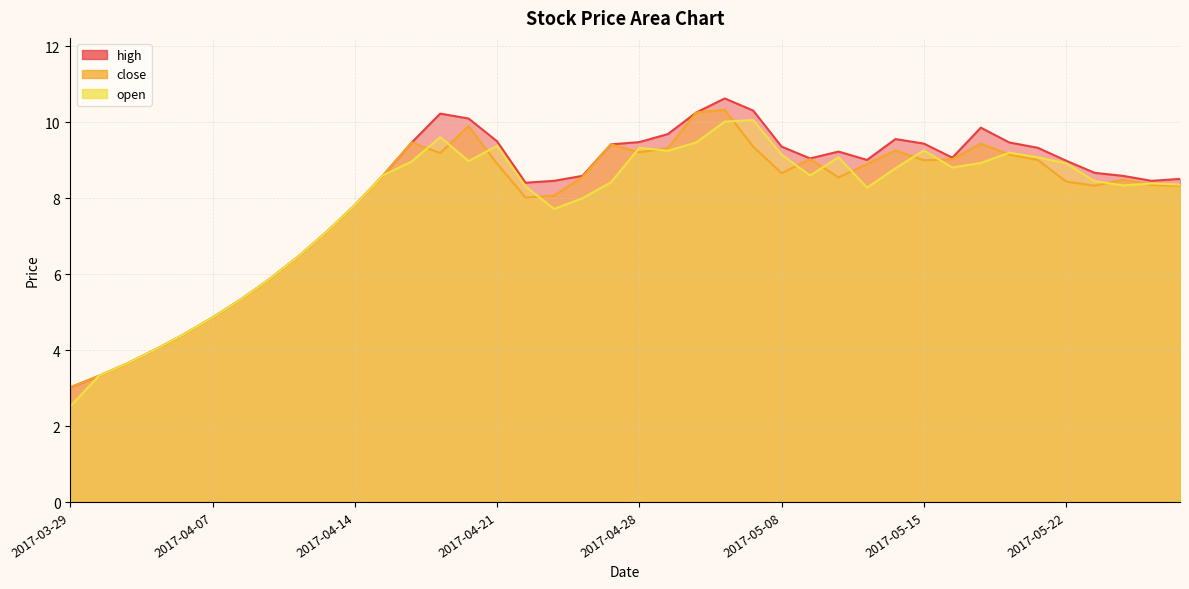

What is the label of the 2nd point from the right?

2017-05-25